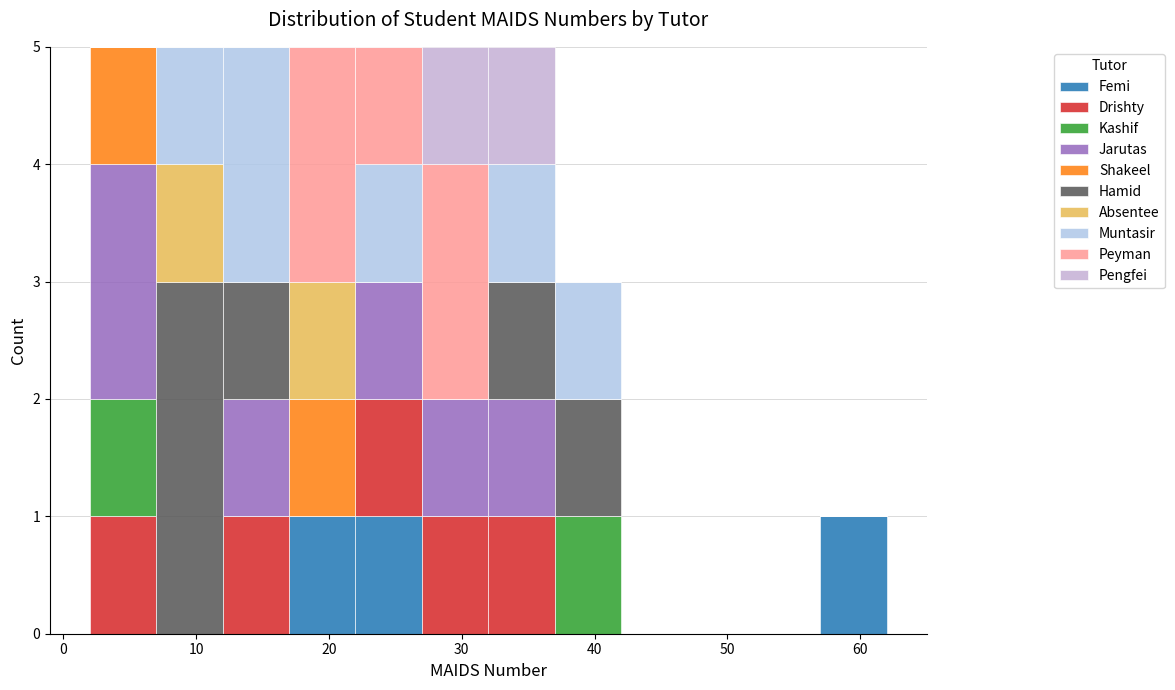

Reading left to right, transcribe this chart: for each stacked bar, give the range it covers on the x-axis and its total height. The values are not printed on the chart, so give them approximately, as read against the axis.

2 to 7: 5
7 to 12: 5
12 to 17: 5
17 to 22: 5
22 to 27: 5
27 to 32: 5
32 to 37: 5
37 to 42: 3
42 to 47: 0
47 to 52: 0
52 to 57: 0
57 to 62: 1